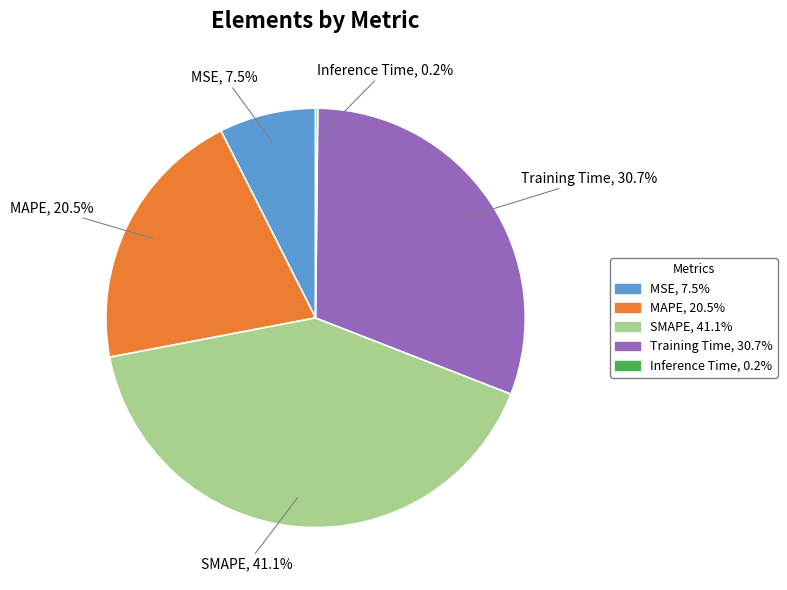

Is there any slice that represents more than half of the pie?

No